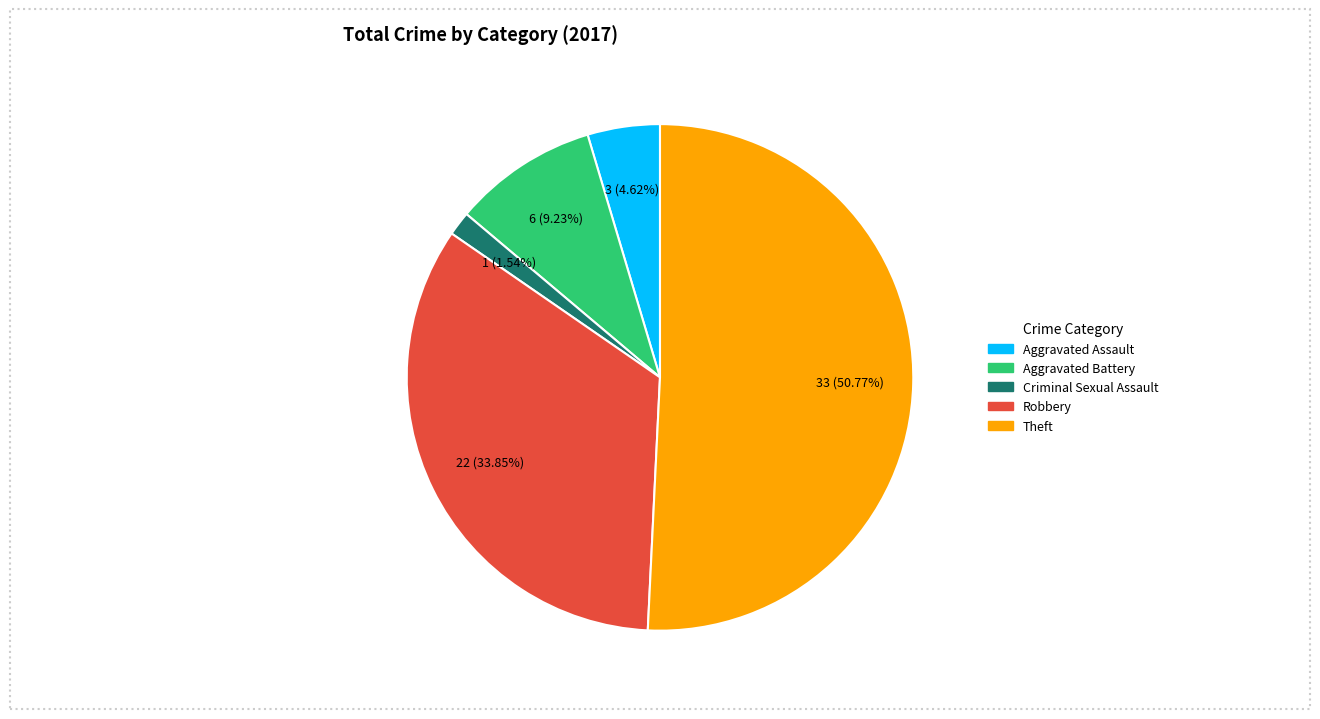

To the nearest percent, what percentage of the pie is Criminal Sexual Assault?

2%